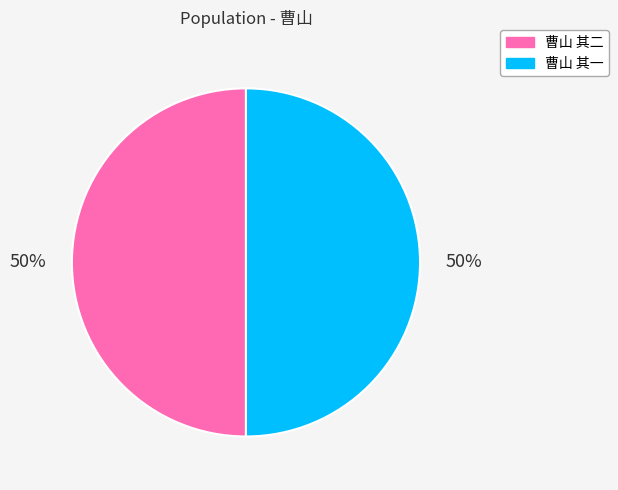

To the nearest percent, what is the combined percentage of 曹山 其一 and 曹山 其二?

100%